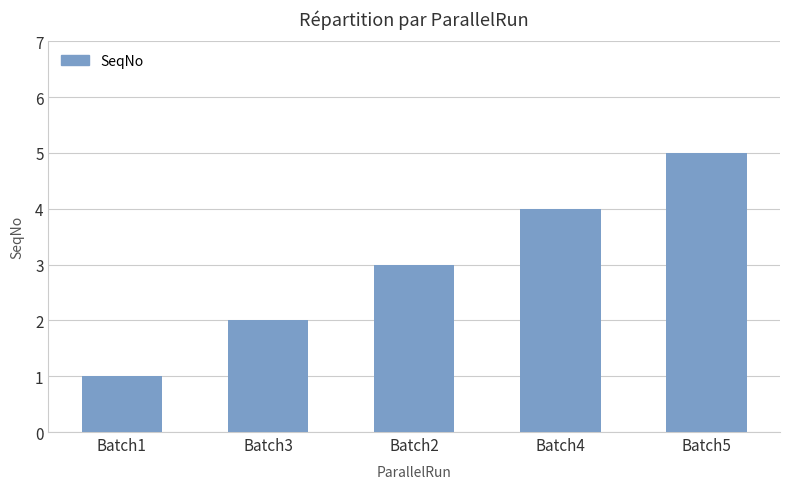

What is the ratio of the value at Batch3 to the value at Batch2?

0.7